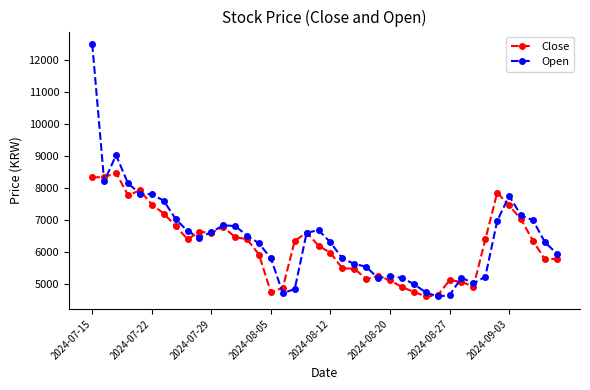

List the series in order of their peak value, highest first.

Open, Close